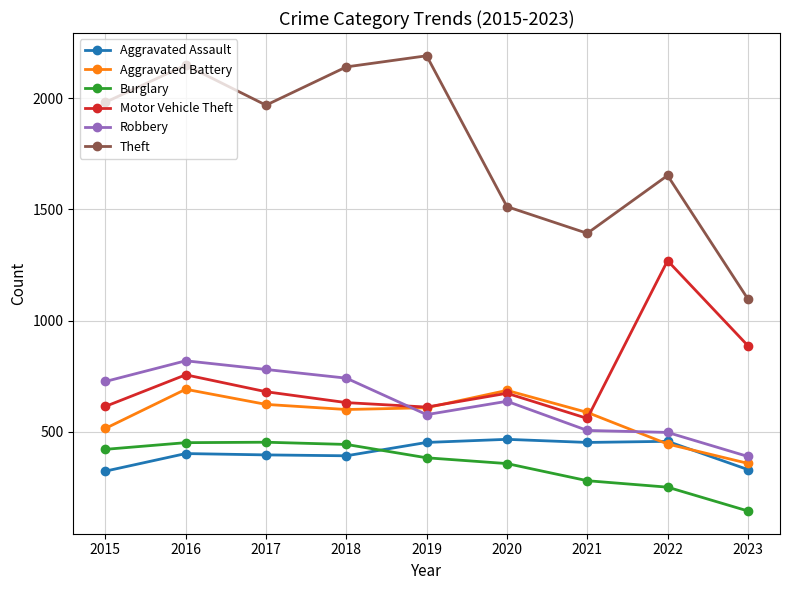

What is the approximate value of Aggravated Assault at 2020?

466